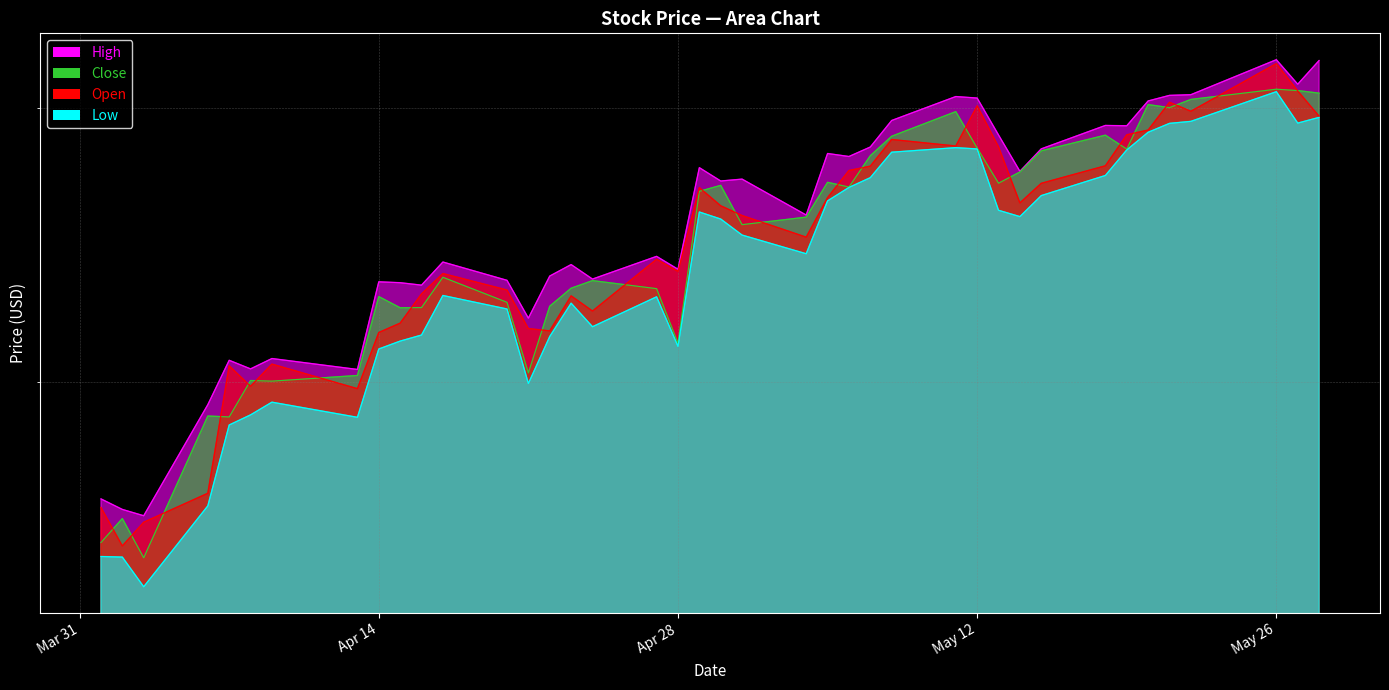

Which category has the lowest value across all series?

2020-04-03